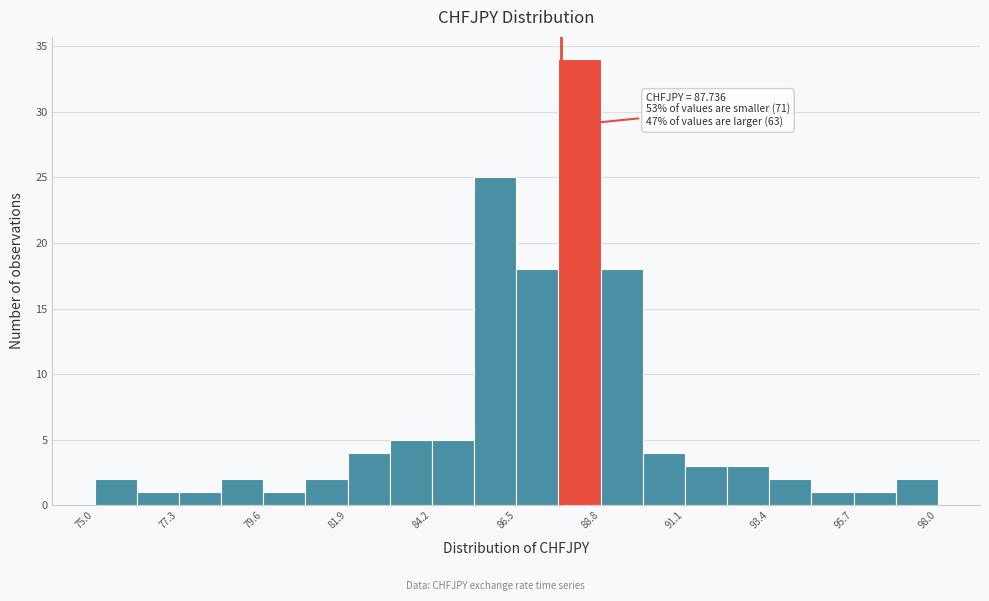

Around what value on the x-axis is the tallest bar? Give the approximate position of its centre, as read against the axis.

88.0